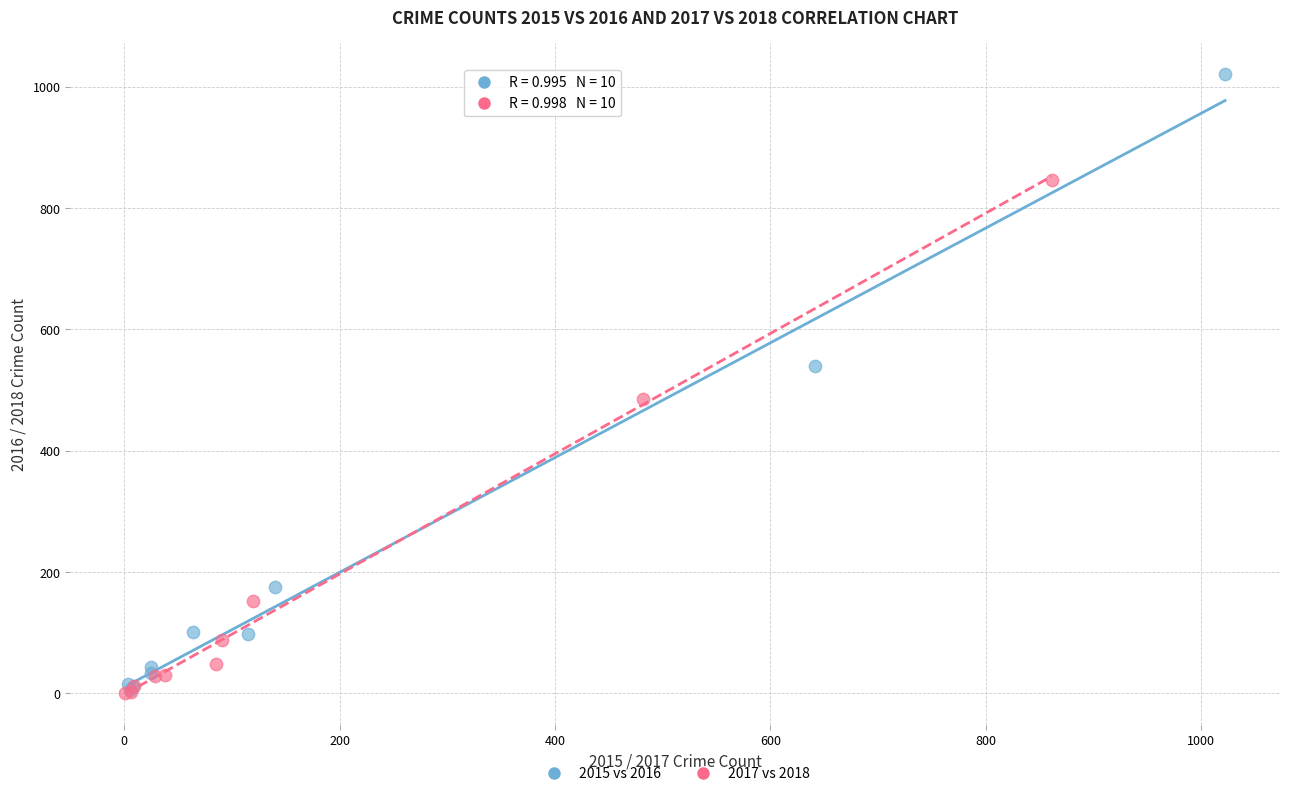

Which series has the widest spread of Y values?

2015 vs 2016